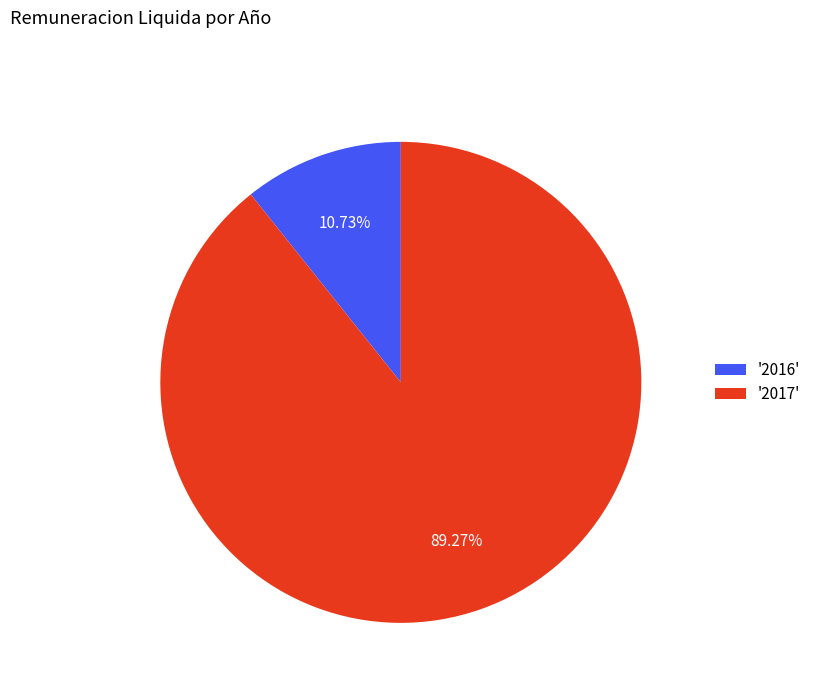

What is the smallest slice in the pie chart?

'2016'